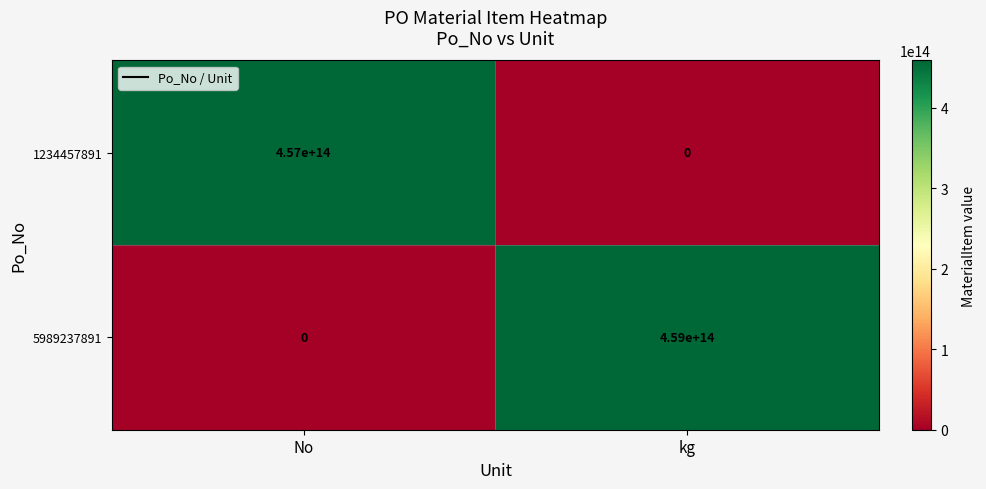

How many distinct data groups are displayed?

2